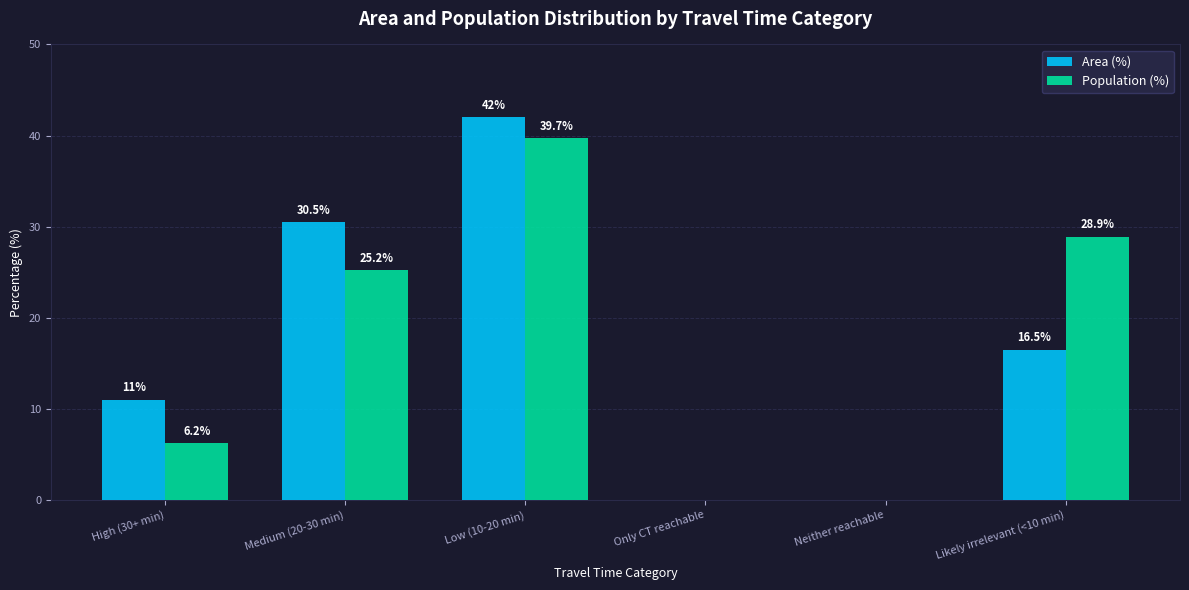

Which series changed the most between High (30+ min) and Medium (20-30 min)?

Area (%)